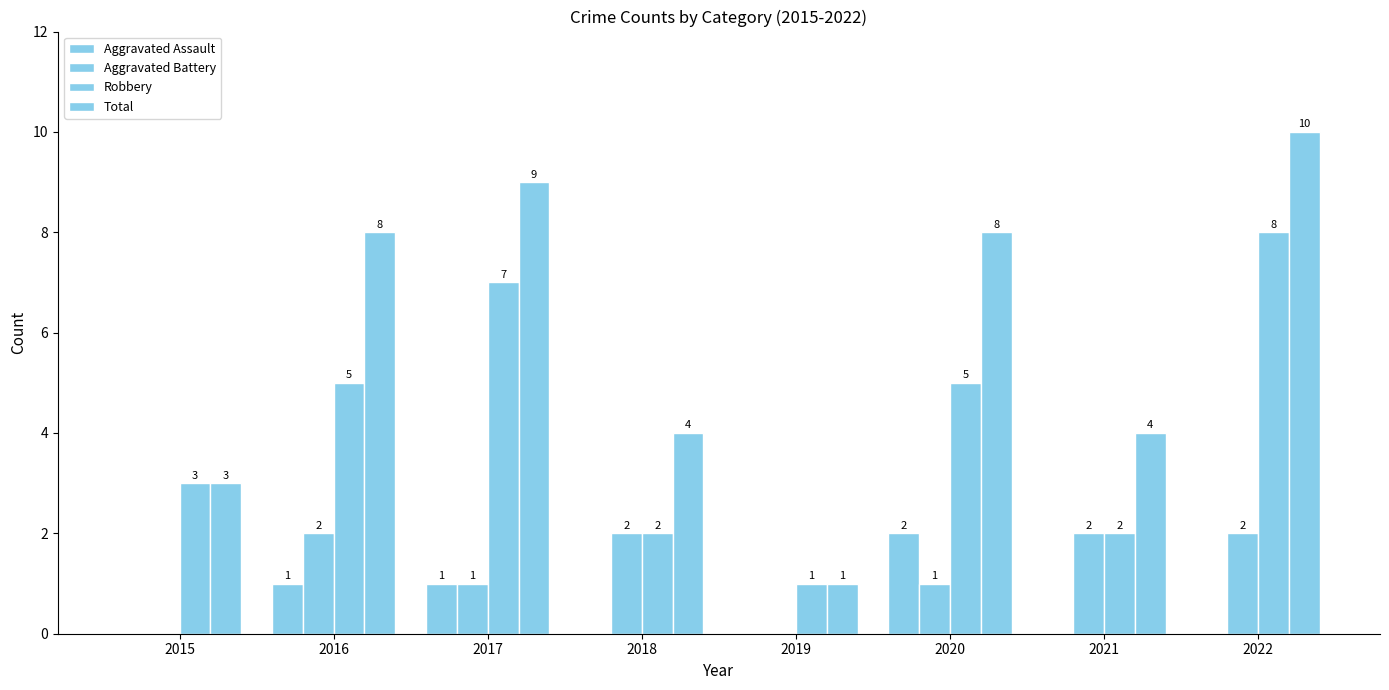

Rank the series by their maximum value, from lowest to highest.

Aggravated Assault, Aggravated Battery, Robbery, Total